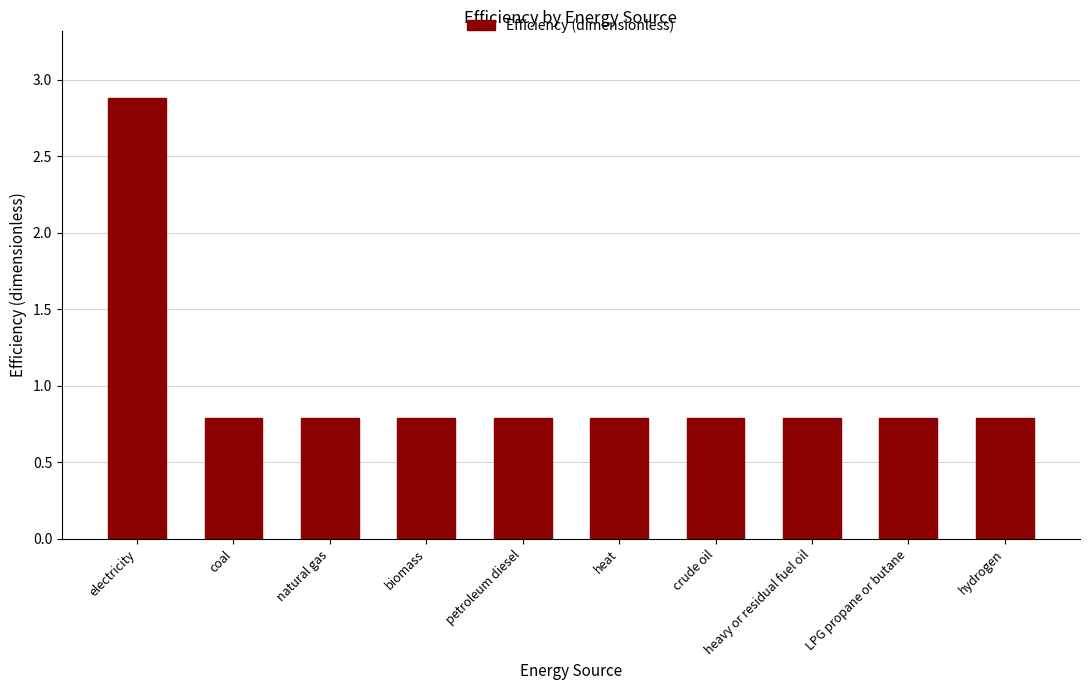

What is the label of the 5th bar from the left?

petroleum diesel